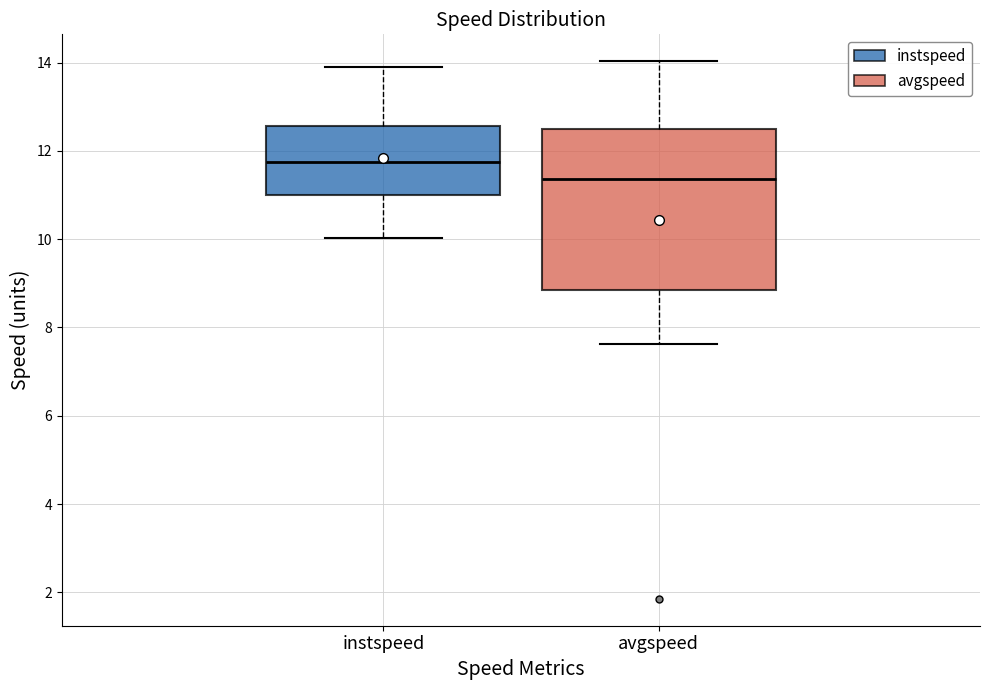

Comparing the boxes themselves (not the whiskers), which one is the tallest?

avgspeed